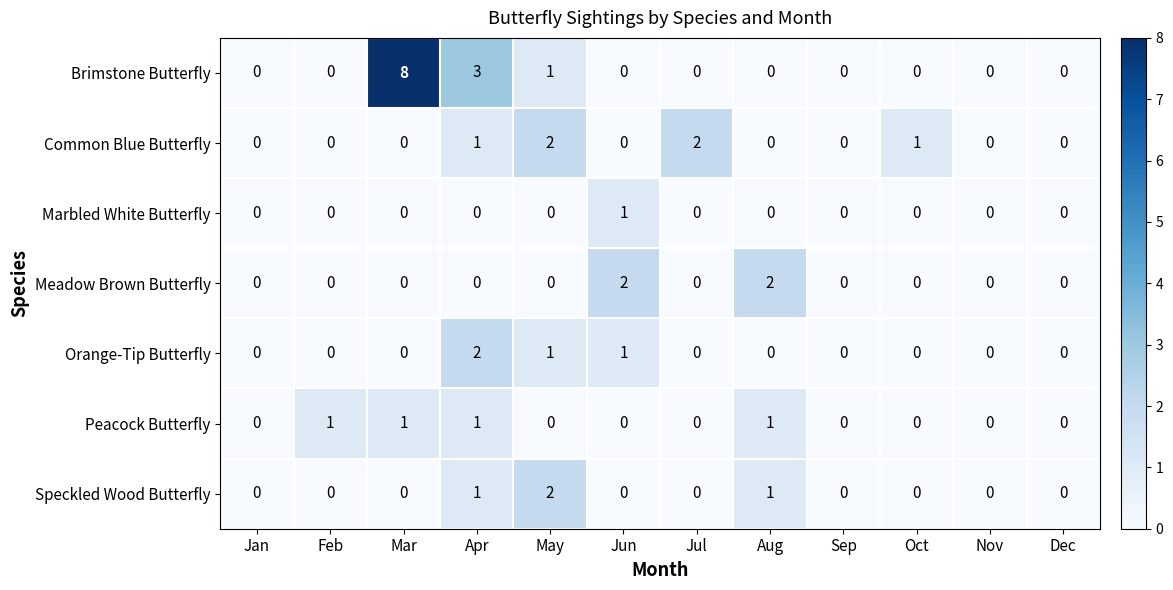

True or false: Marbled White Butterfly has a value of 0 at Feb.

True